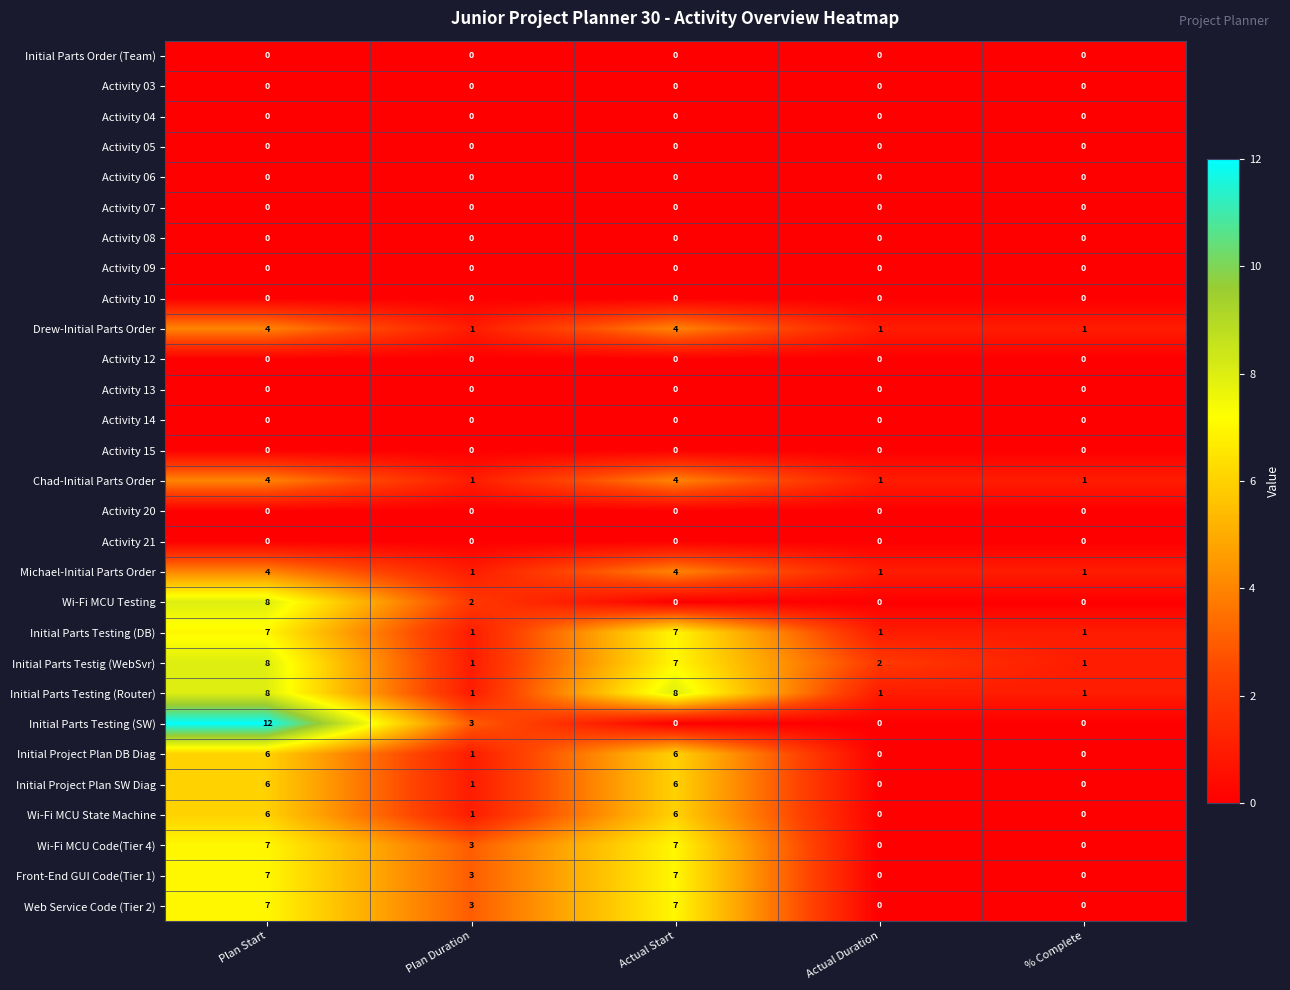

What is the total value across all series at Actual Duration?

7